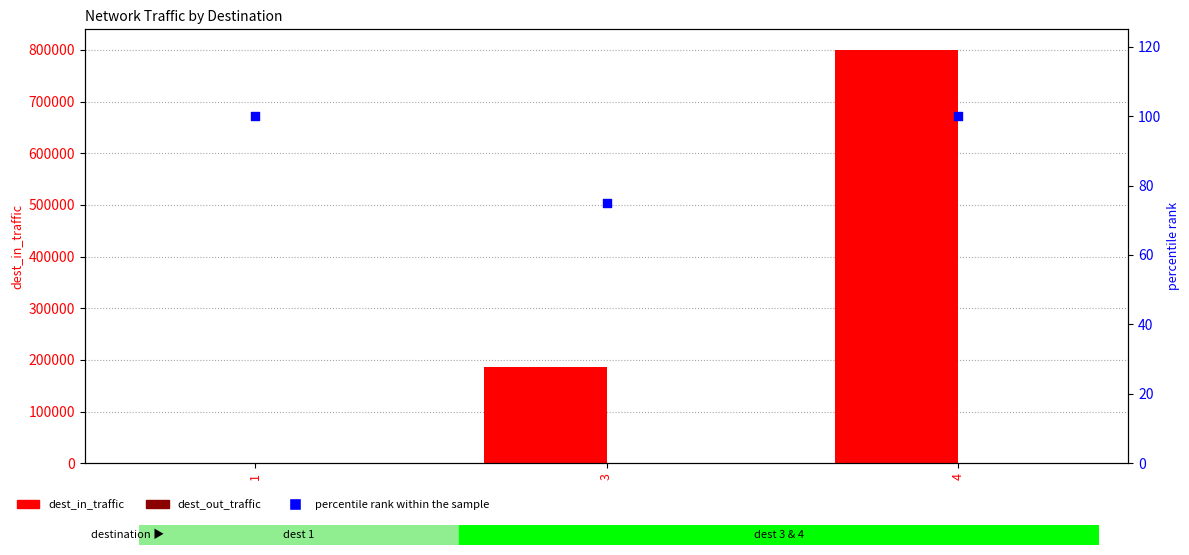

Is the value of percentile rank within the sample at 1 greater than the value of dest_out_traffic at 1?

Yes